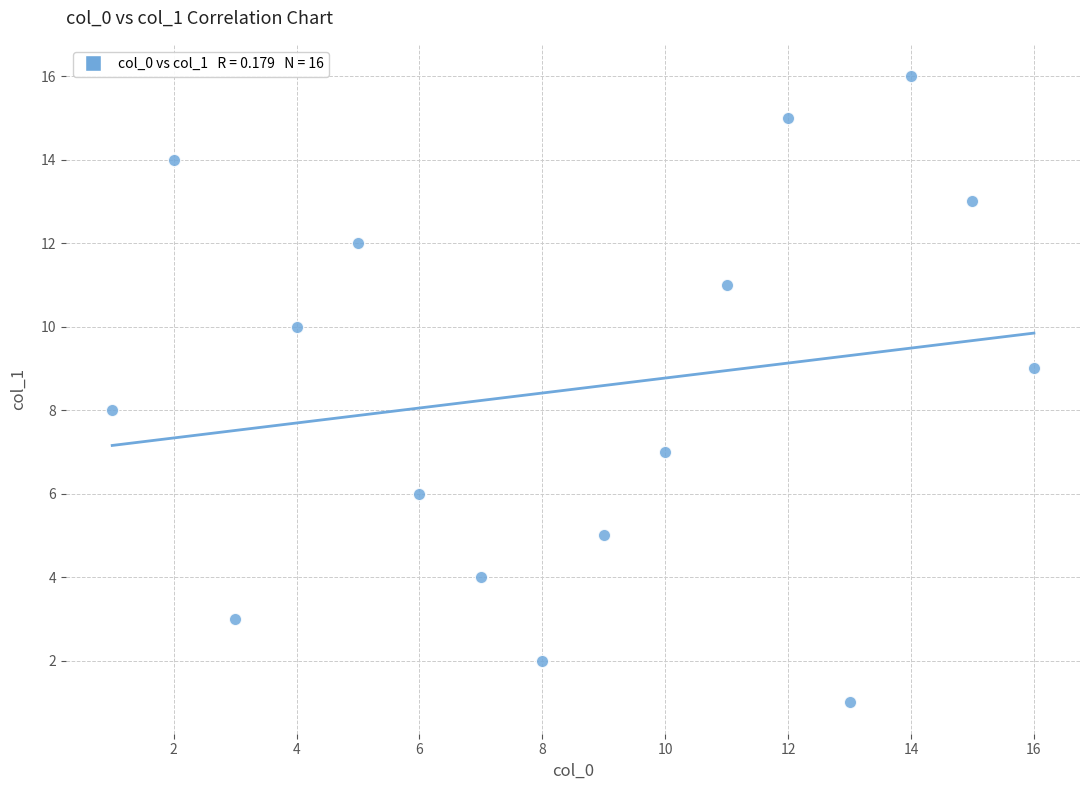

What is the range of Y values (max minus min)?

15